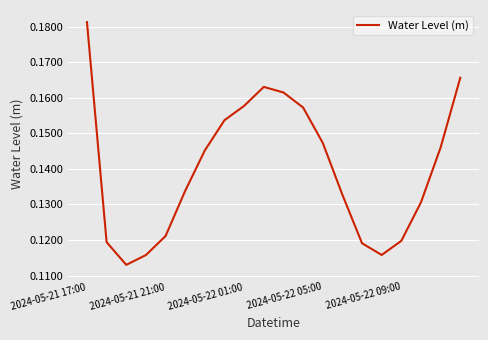

True or false: the data has more than 1 interior local peaks.

False